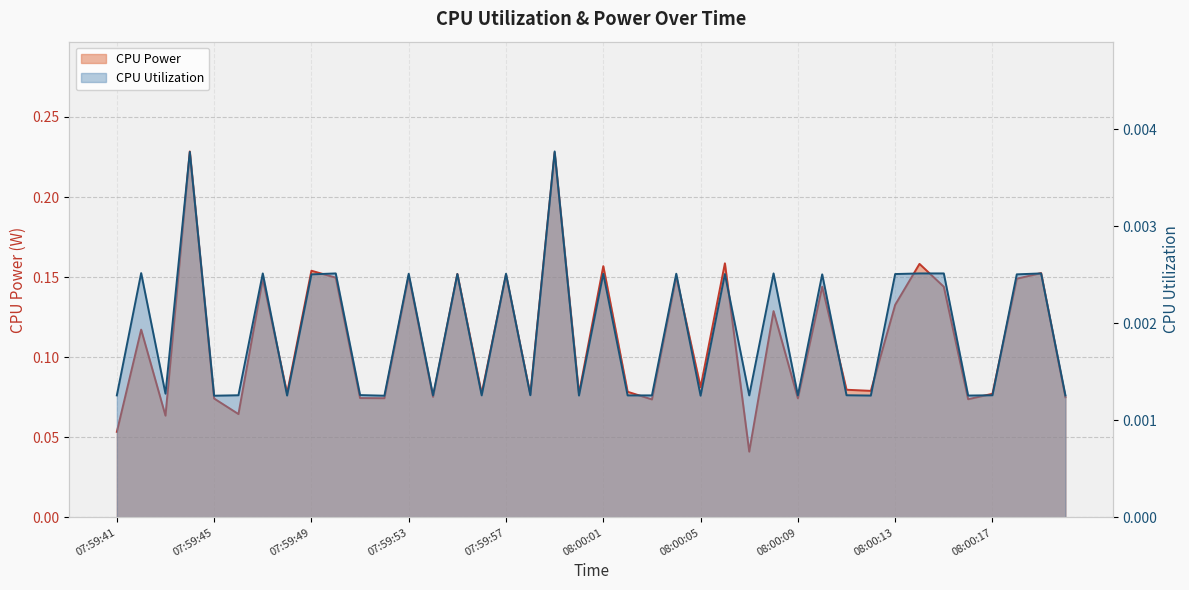

Which series has the widest spread of values?

CPU Power